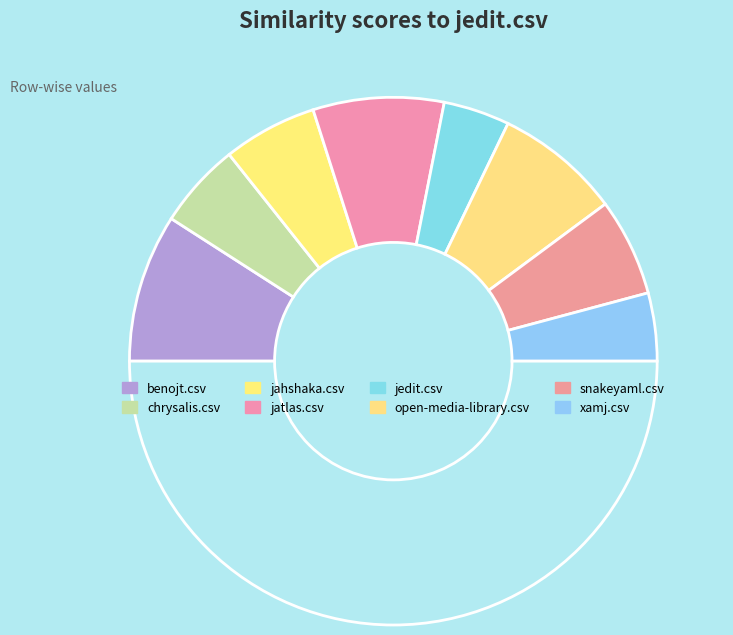

Is there any slice that represents more than half of the pie?

No